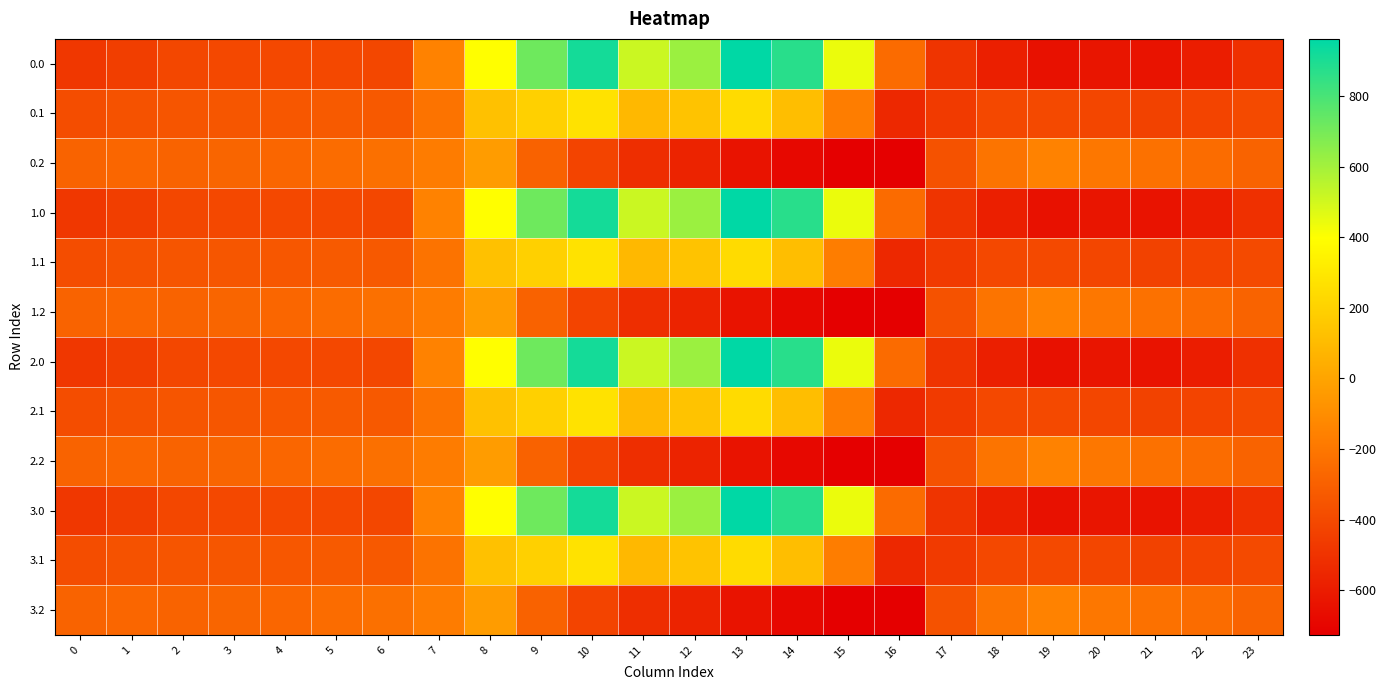

How many distinct data groups are displayed?

12